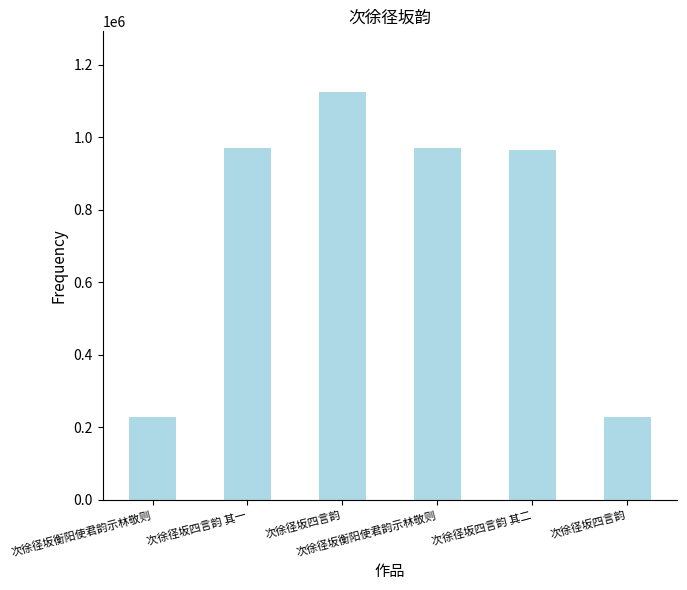

Does the chart contain stacked bars?

No